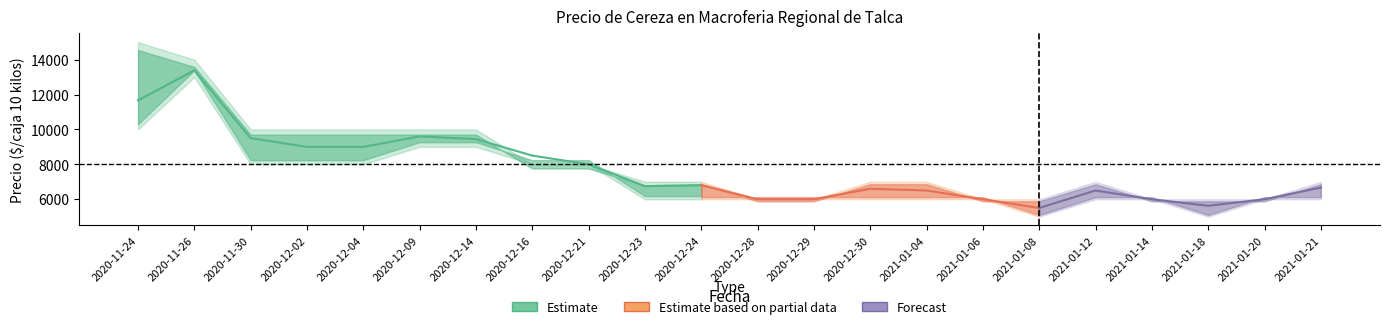

What is the label of the 16th point from the right?

2020-12-14